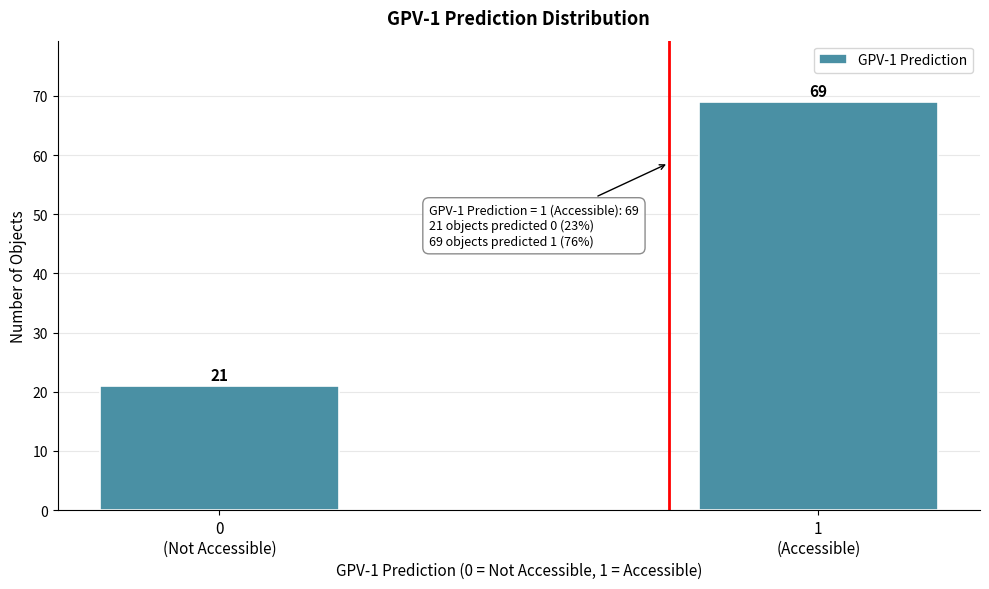

Reading left to right, list all the values displayed in this chart.

21	69